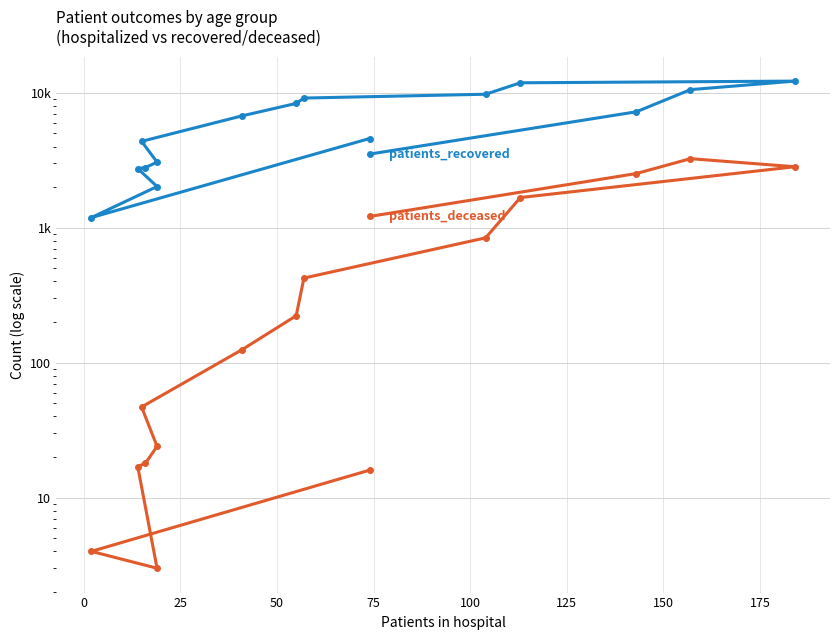

Reading left to right, what are all the values shown in this chart?

patients_recovered: 4587	1190	2021	2748	2793	3066	4369	6751	8349	9146	9762	11868	12214	10560	7237	3516
patients_deceased: 16	4	3	17	18	24	47	125	223	424	842	1675	2833	3252	2523	1213